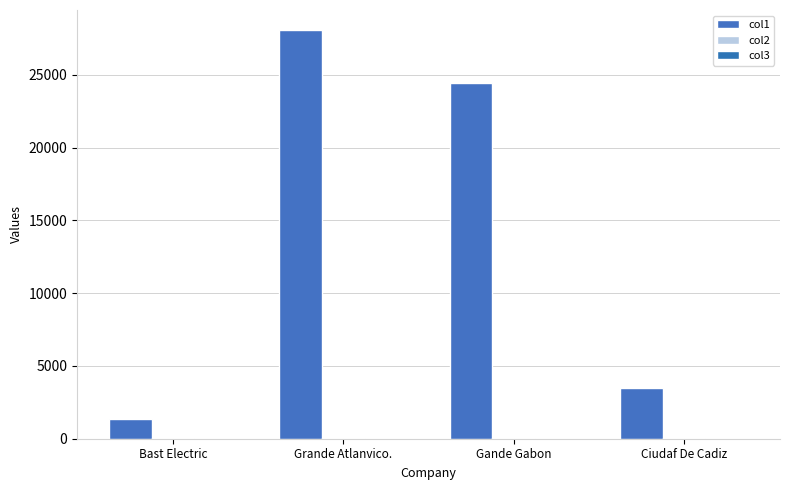

True or false: col2 has a value of 20.7 at Bast Electric.

True